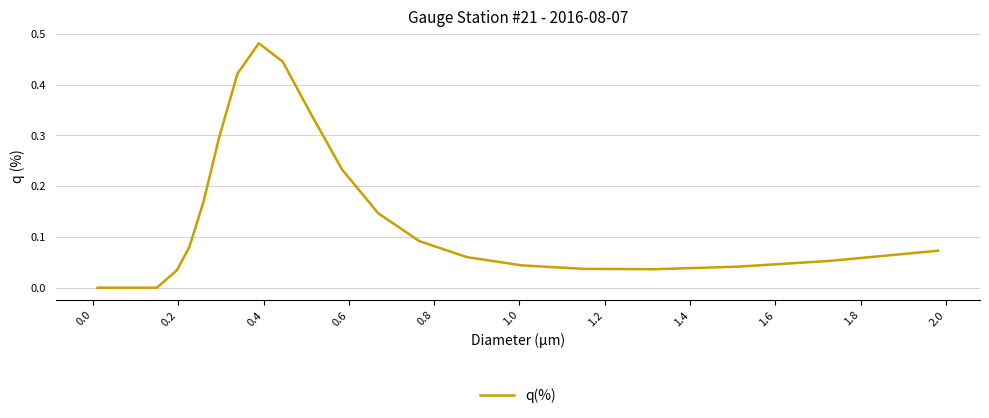

Does the chart have visible grid lines?

Yes